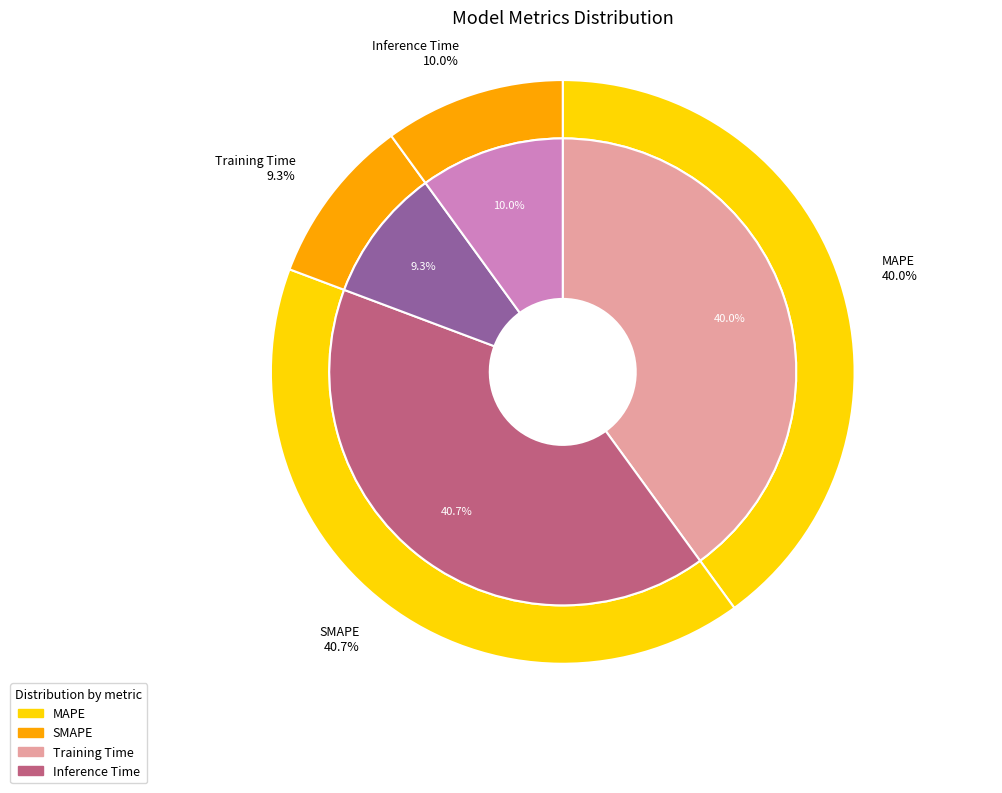

Does any single category account for the majority?

No